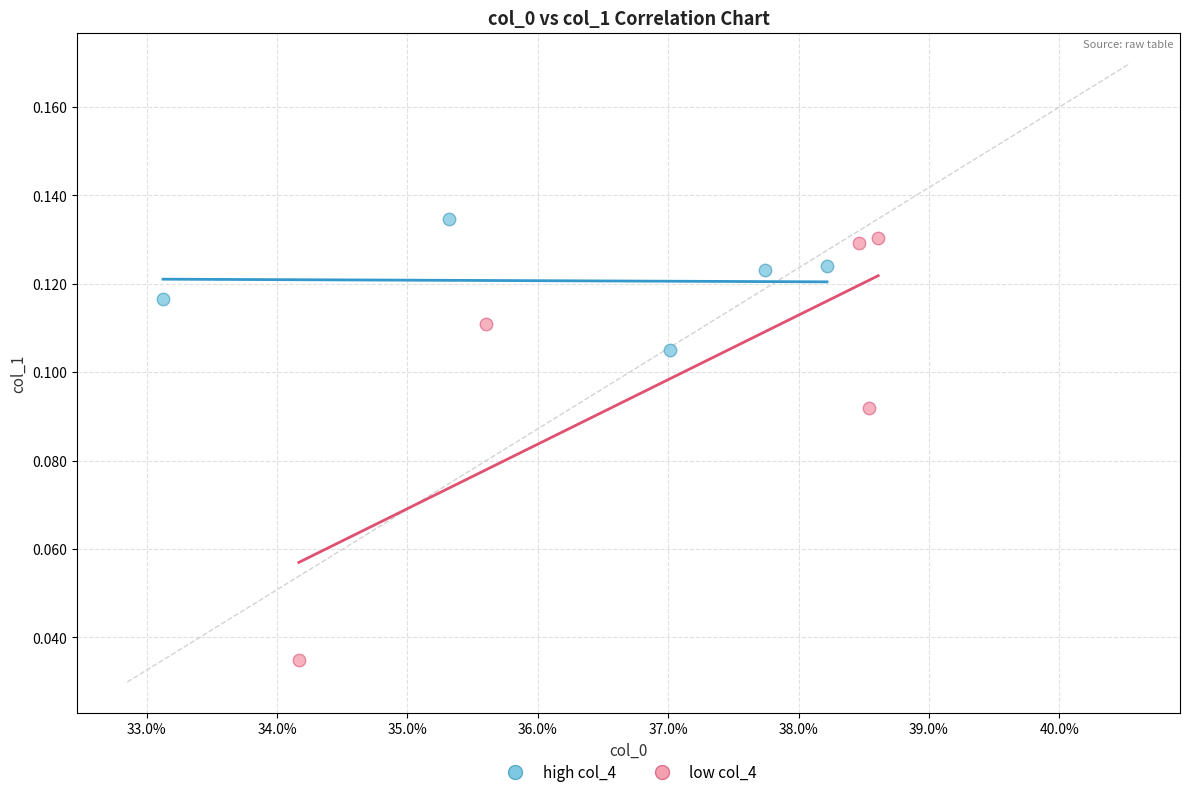

Which series has the widest spread of Y values?

low col_4